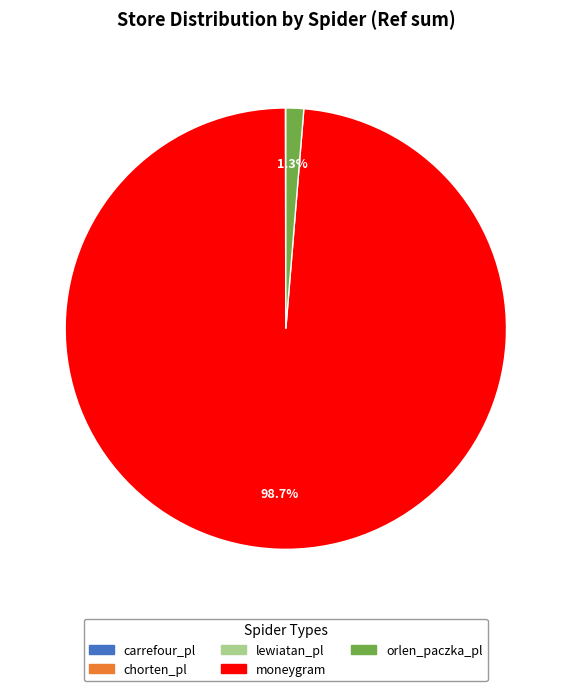

Which slice is the largest?

moneygram